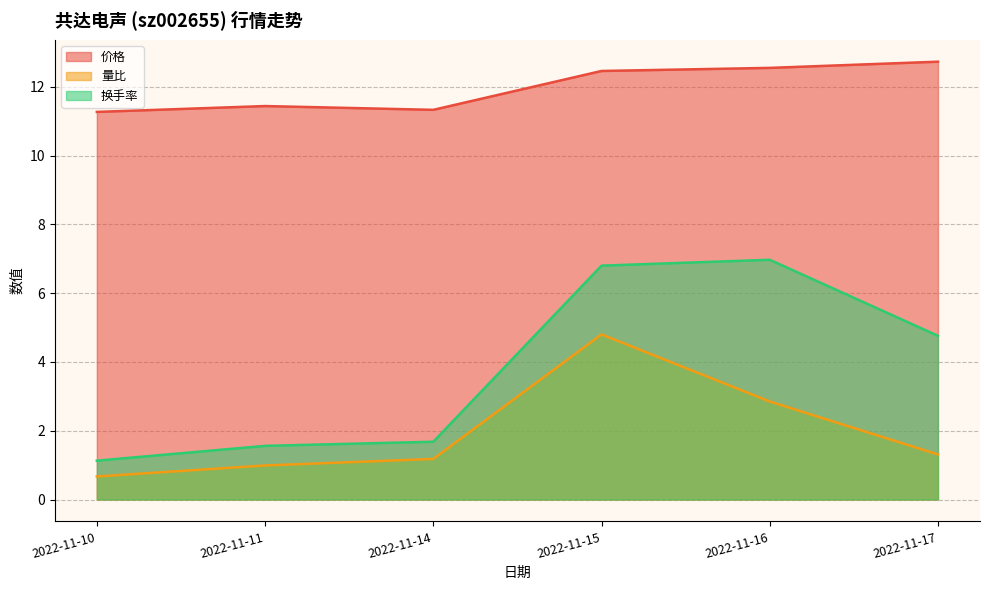

Rank the series at 2022-11-17 from lowest to highest value.

量比, 换手率, 价格